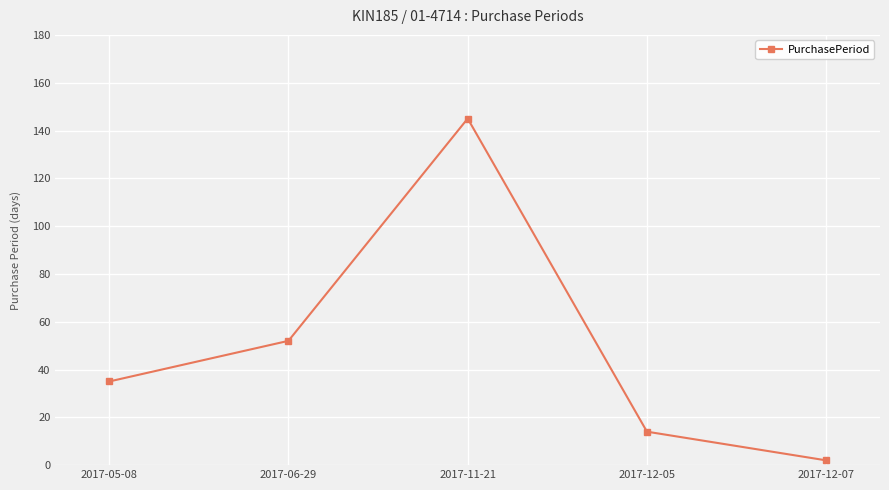

What is the value of the 1st point from the left?

35